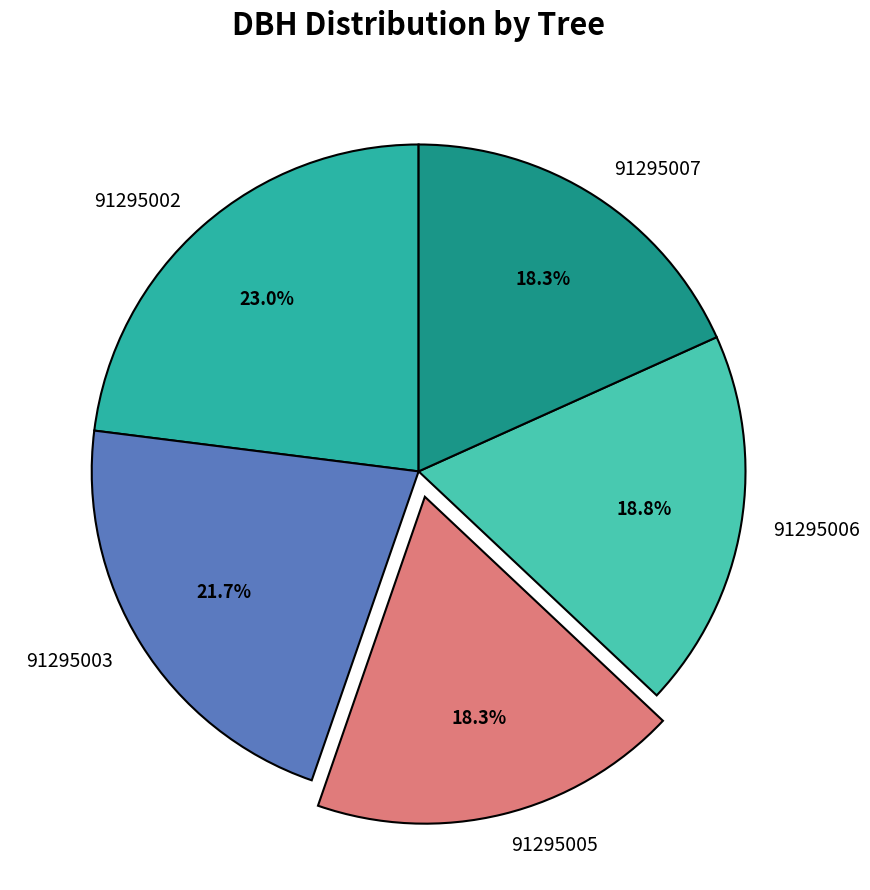

To the nearest percent, what is the average slice percentage?

20%